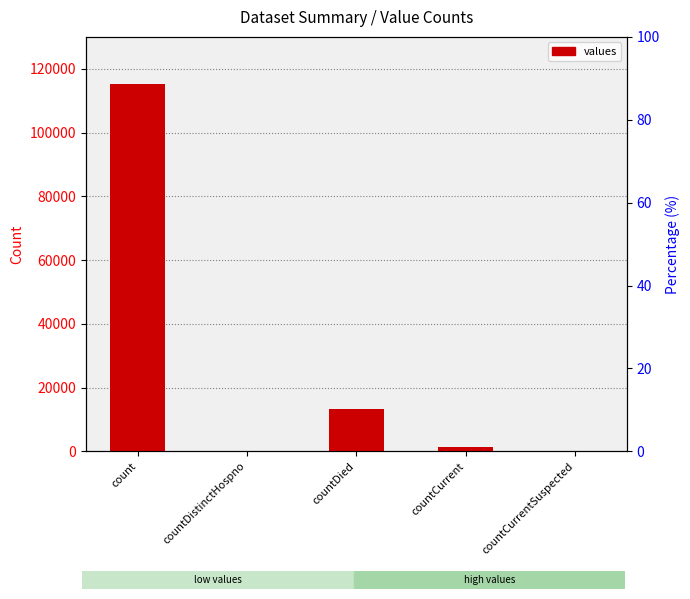

Reading left to right, extract all data points from this chart.

count=115379	countDistinctHospno=0	countDied=13343	countCurrent=1383	countCurrentSuspected=0